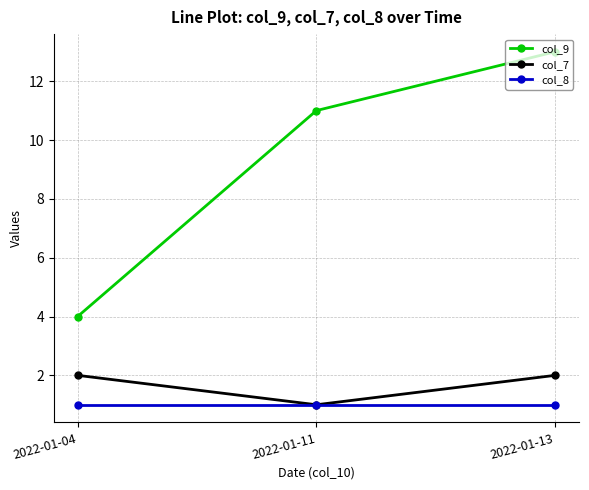

At how many categories does at least one series exceed 9?

2